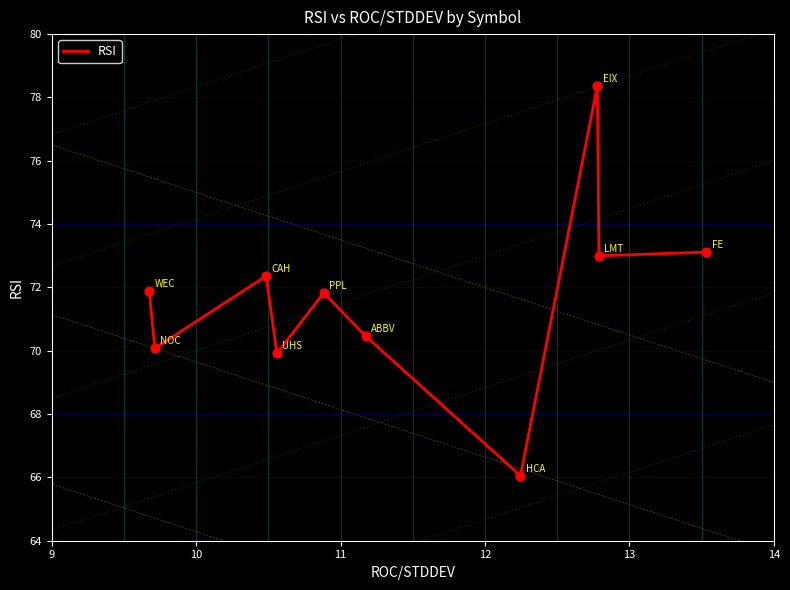

What is the maximum value shown in the chart?

78.4